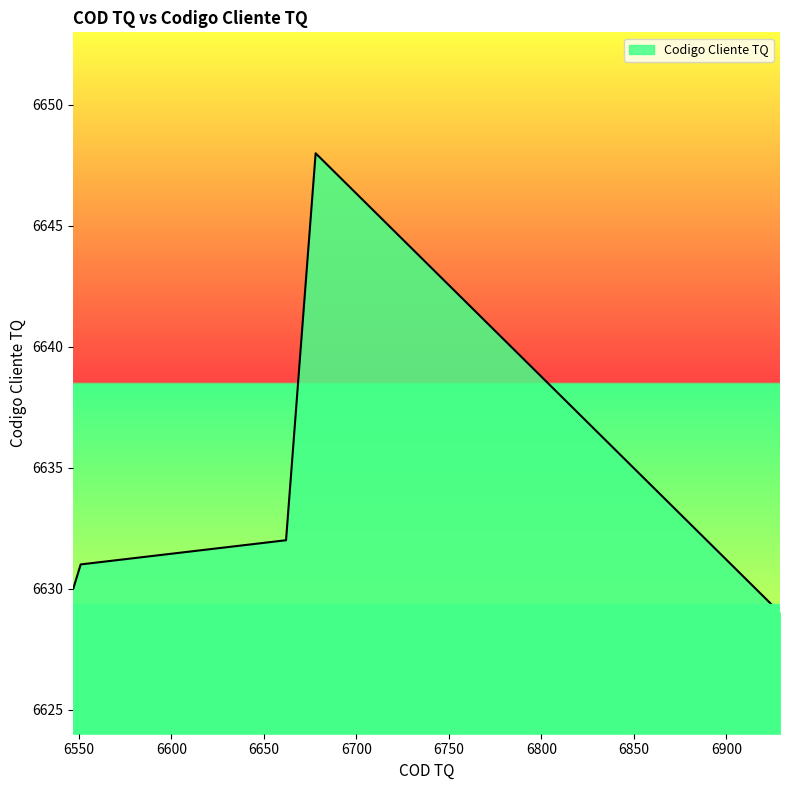

What is the maximum value shown in the chart?

6648